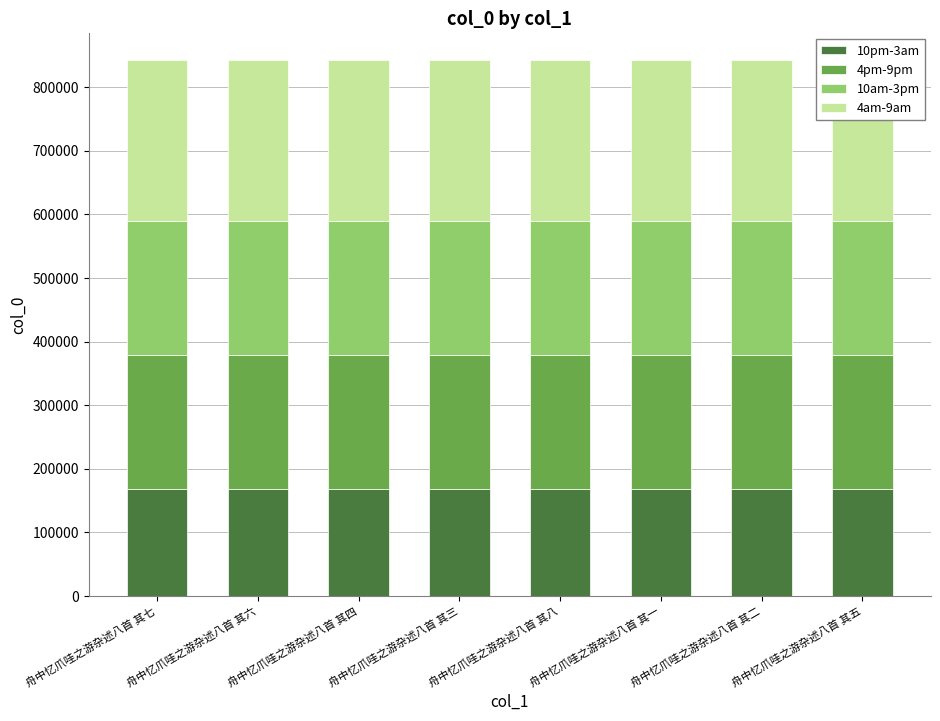

What is the average value of the 10pm-3am series?

168552.7